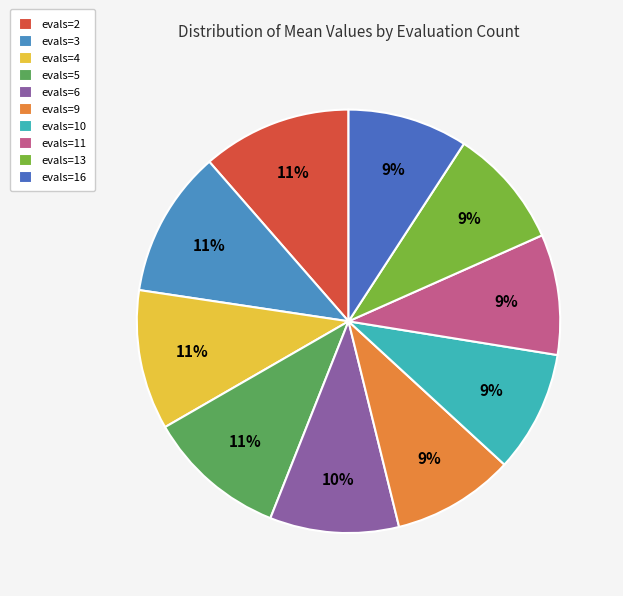

Combined, what portion of the pie is evals=11 and evals=9?

18.5%